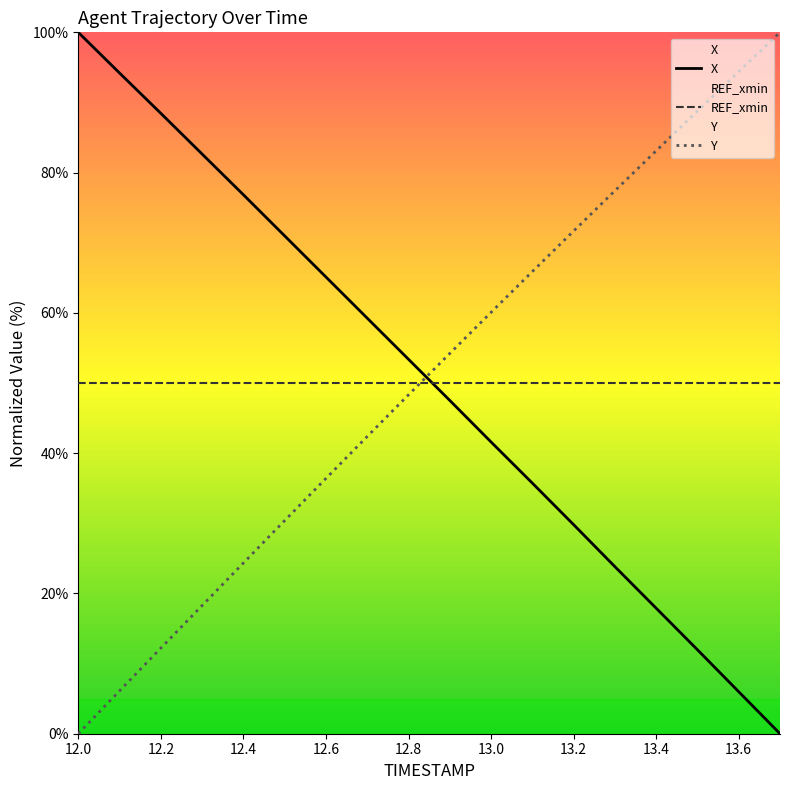

What is the label of the 7th point from the left?

12.6